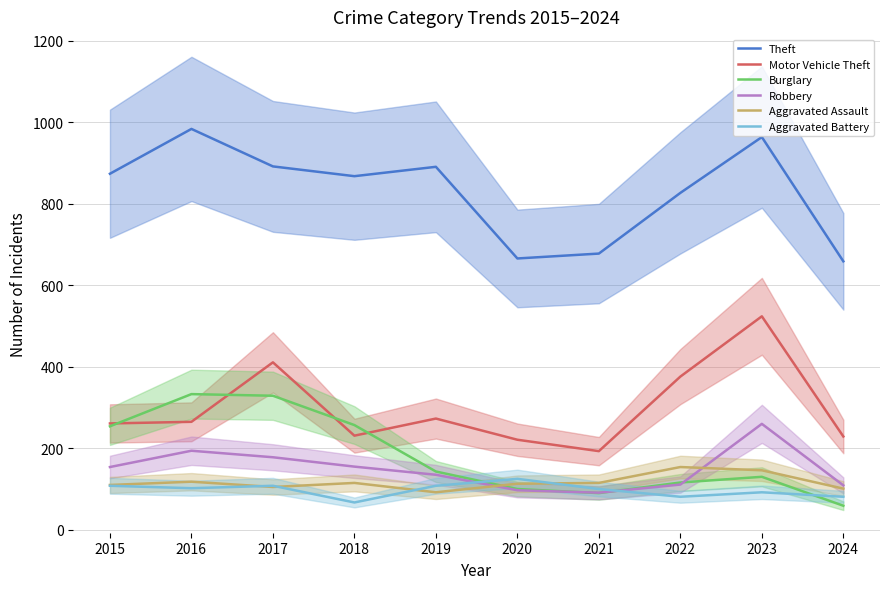

Read the Burglary value at 2021.

90